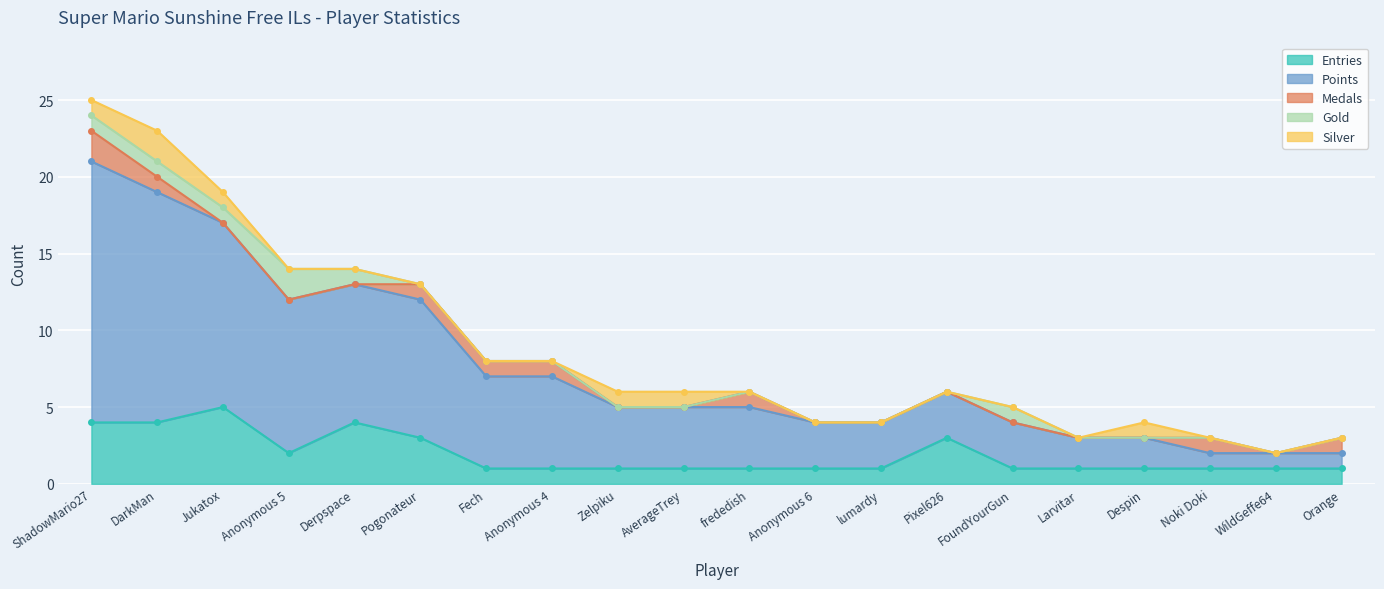

True or false: Points and Medals cross at least once.

False